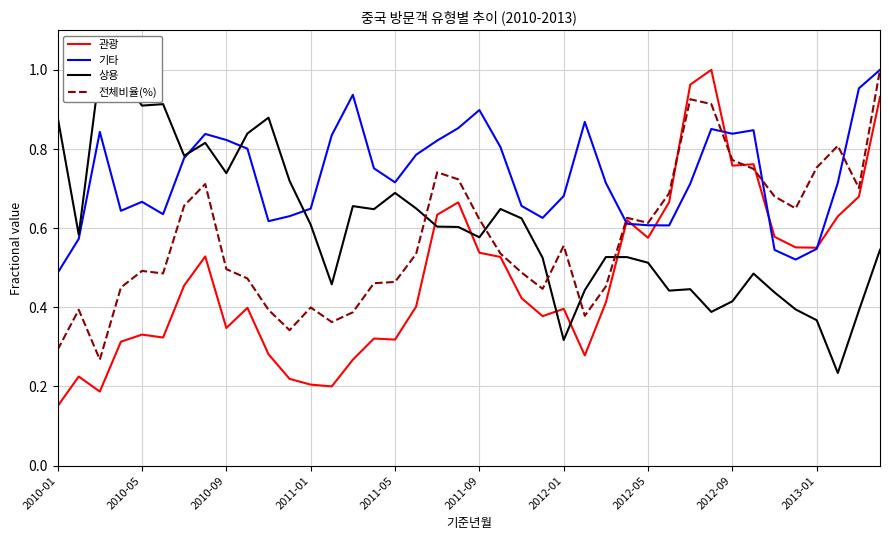

Between 18 and 26, which series saw the biggest shift?

전체비율(%)